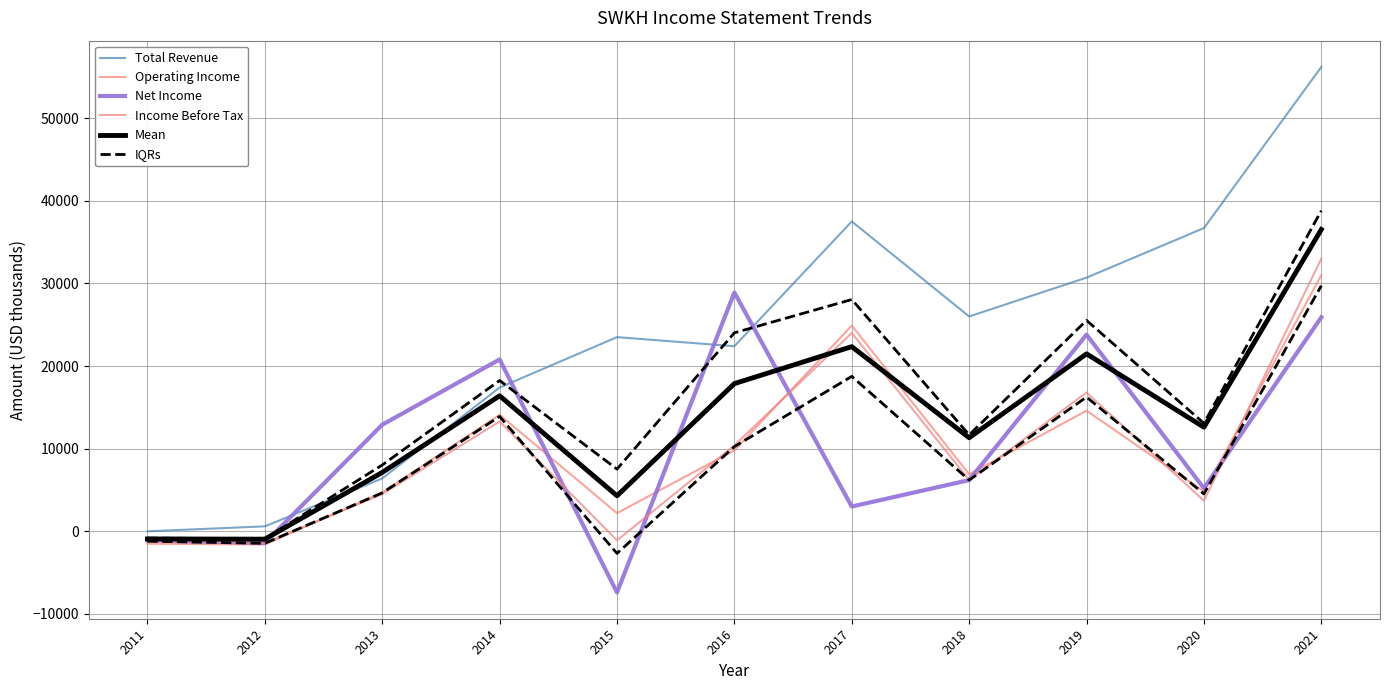

Reading left to right, extract all data points from this chart.

Total Revenue: 2011=0	2012=600	2013=6400	2014=17400	2015=23500	2016=22400	2017=37500	2018=26000	2019=30700	2020=36700	2021=56200
Operating Income: 2011=-1500	2012=-1600	2013=4700	2014=14100	2015=2200	2016=9800	2017=24900	2018=6900	2019=14600	2020=4800	2021=31000
Net Income: 2011=-1100	2012=-1400	2013=12900	2014=20800	2015=-7400	2016=28900	2017=3000	2018=6200	2019=23800	2020=5200	2021=25900
Income Before Tax: 2011=-1100	2012=-1400	2013=4500	2014=13300	2015=-1100	2016=10400	2017=24000	2018=6200	2019=16800	2020=3700	2021=33000
Mean: 2011=-925	2012=-950	2013=7125	2014=16400	2015=4300	2016=17875	2017=22350	2018=11325	2019=21475	2020=12600	2021=36525
IQRs: 2011=-1200	2012=-1450	2013=4650	2014=13900	2015=-2675	2016=10250	2017=18750	2018=6200	2019=16250	2020=4525	2021=29725